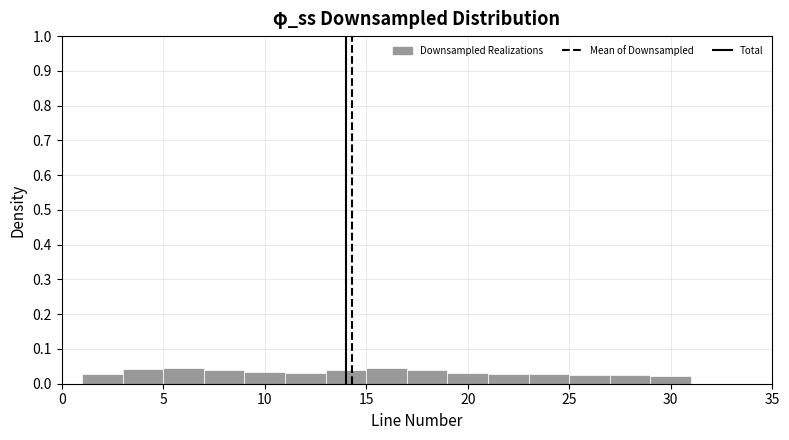

How tall is the bar that spans 7 to 9 on the x-axis? The values are not printed on the chart, so give them approximately, as read against the axis.

0.04